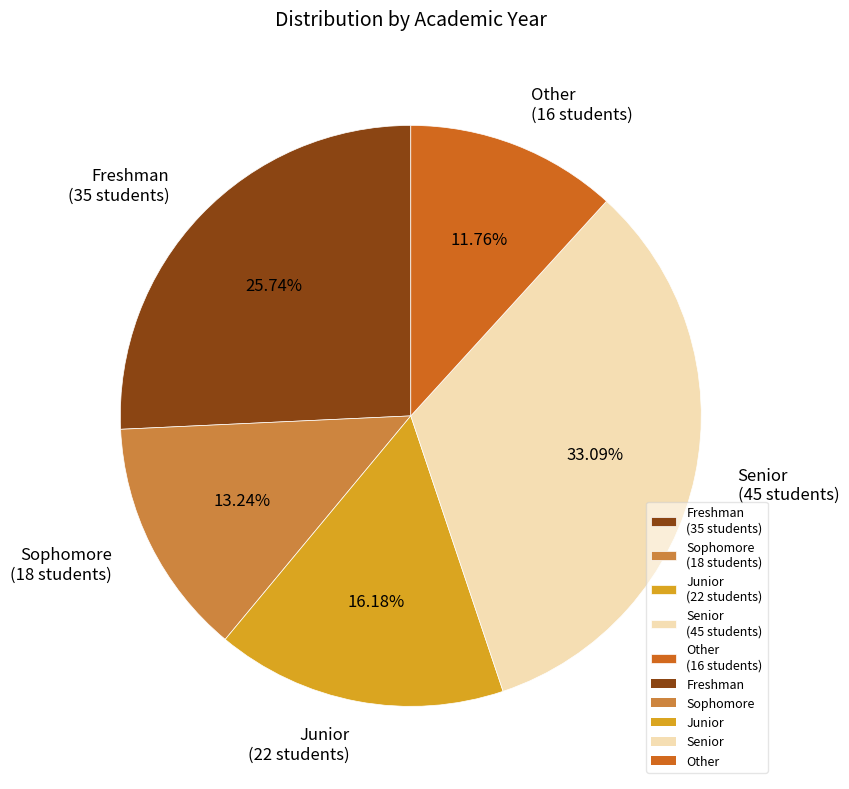

What is the largest slice in the pie chart?

Senior